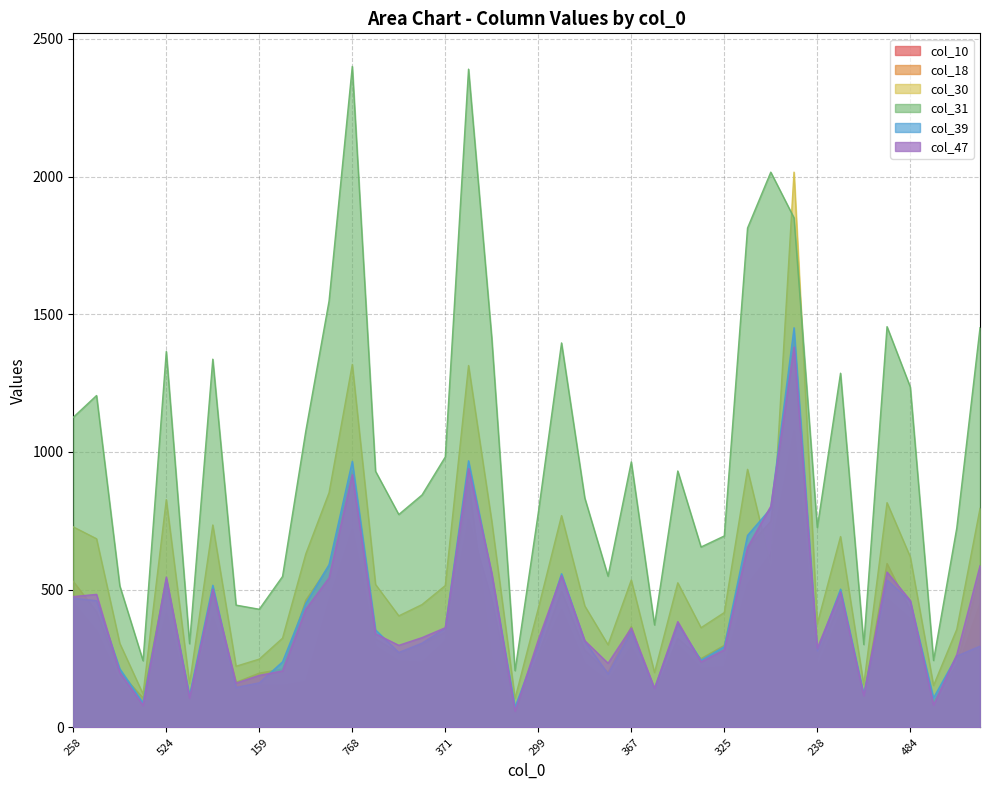

At which label is col_18 closest to 735?

728